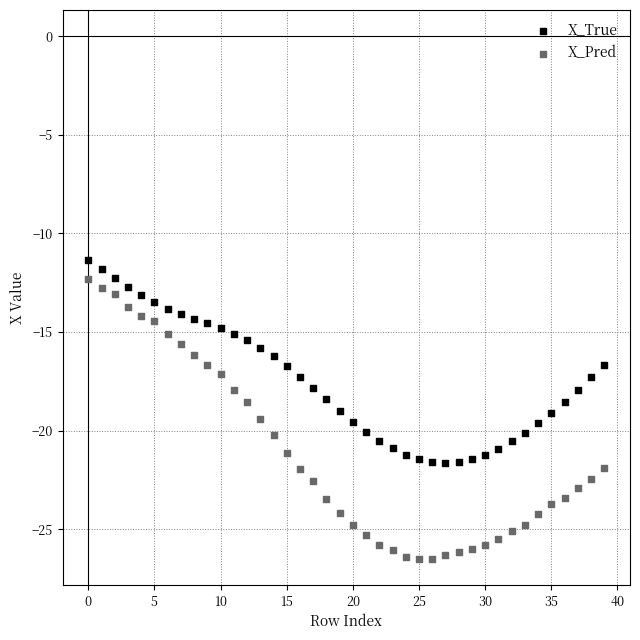

Which series has the widest spread of Y values?

X_Pred